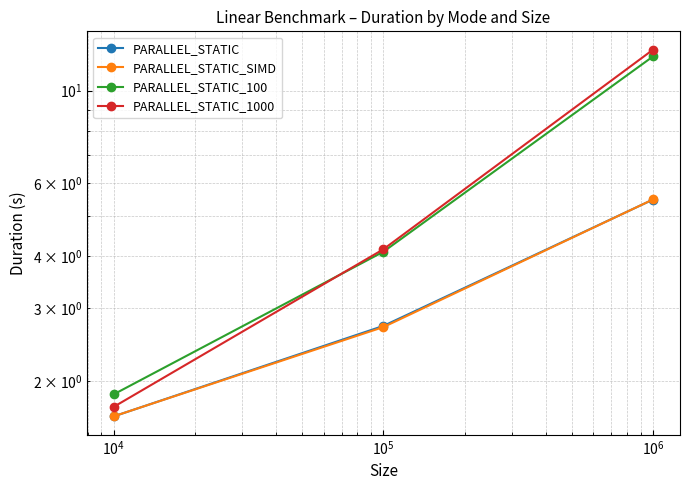

What is the average value of the PARALLEL_STATIC_100 series?

6.0